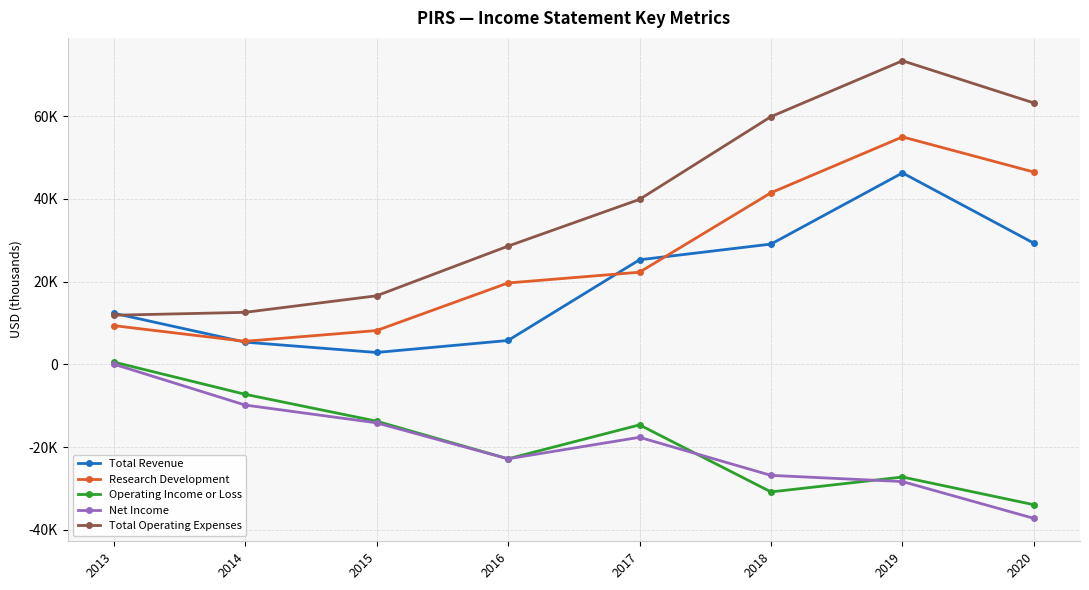

Reading right to left, what are all the values shown in this chart?

Total Revenue: 2020=29300	2019=46300	2018=29100	2017=25300	2016=5800	2015=2900	2014=5400	2013=12400
Research Development: 2020=46500	2019=55000	2018=41500	2017=22300	2016=19700	2015=8200	2014=5600	2013=9400
Operating Income or Loss: 2020=-33900	2019=-27200	2018=-30800	2017=-14600	2016=-22800	2015=-13700	2014=-7200	2013=600
Net Income: 2020=-37200	2019=-28300	2018=-26800	2017=-17600	2016=-22800	2015=-14100	2014=-9800	2013=100
Total Operating Expenses: 2020=63200	2019=73400	2018=59900	2017=39900	2016=28600	2015=16600	2014=12600	2013=11900